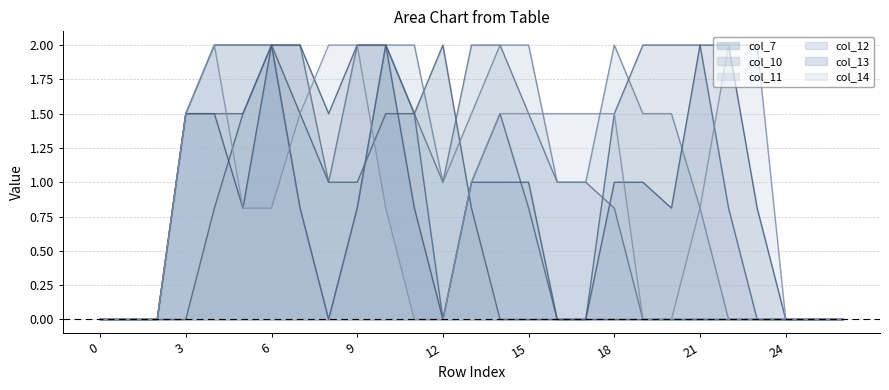

What are all the series names shown in the legend?

col_7, col_10, col_11, col_12, col_13, col_14